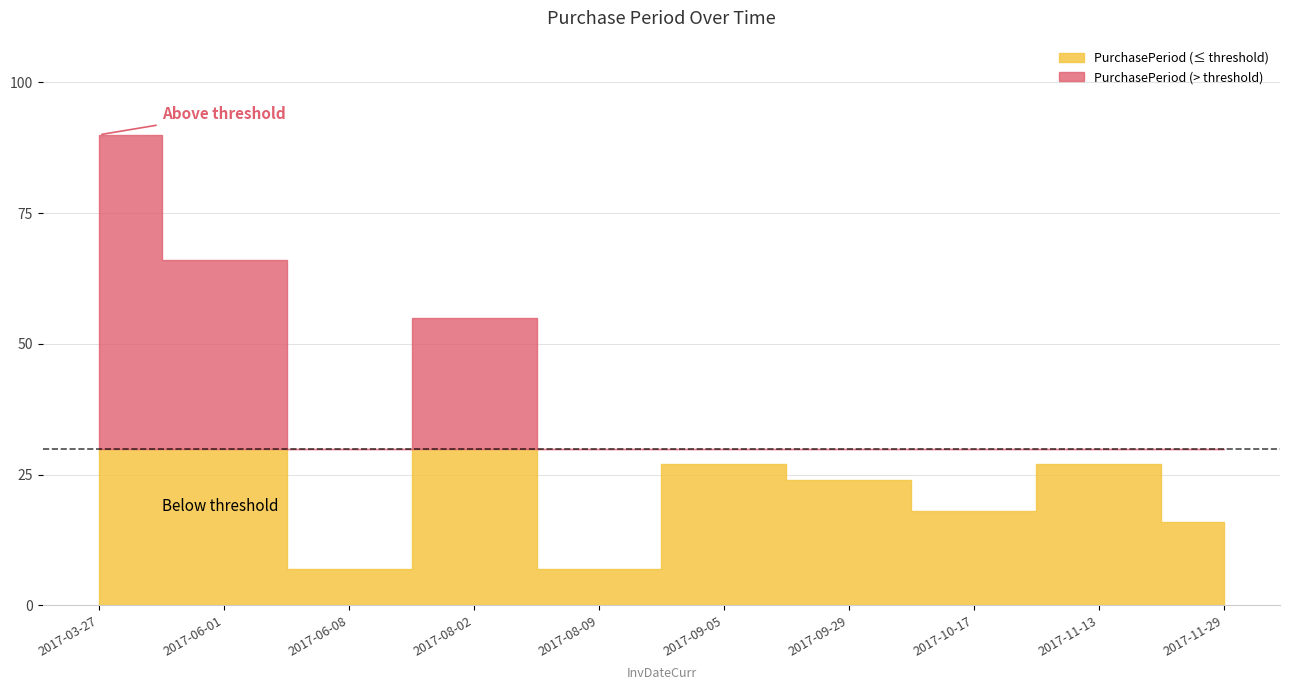

Is it true that the value at 2017-06-01 is 66?

True